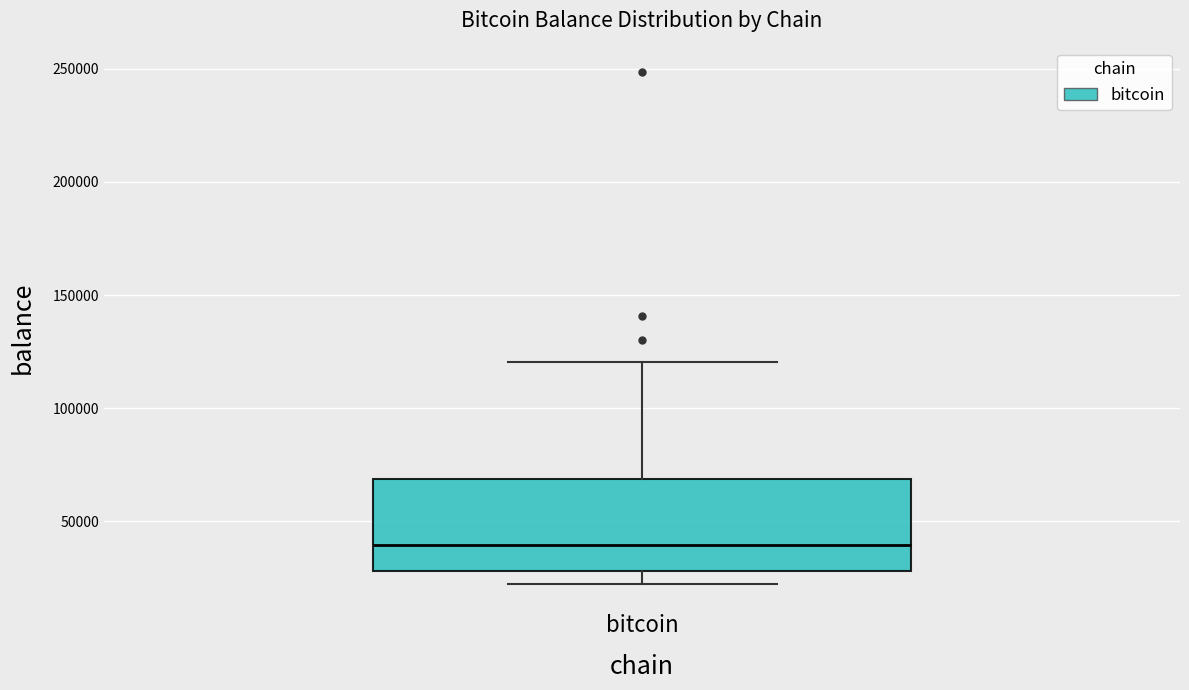

Read this box plot against the y-axis: the position of the median line, the range covered by the box, and the ends of both whiskers. The values are not printed on the chart, so give them approximately, as read against the axis.

median 40000, box 30000 to 70000, whiskers 20000 to 120000